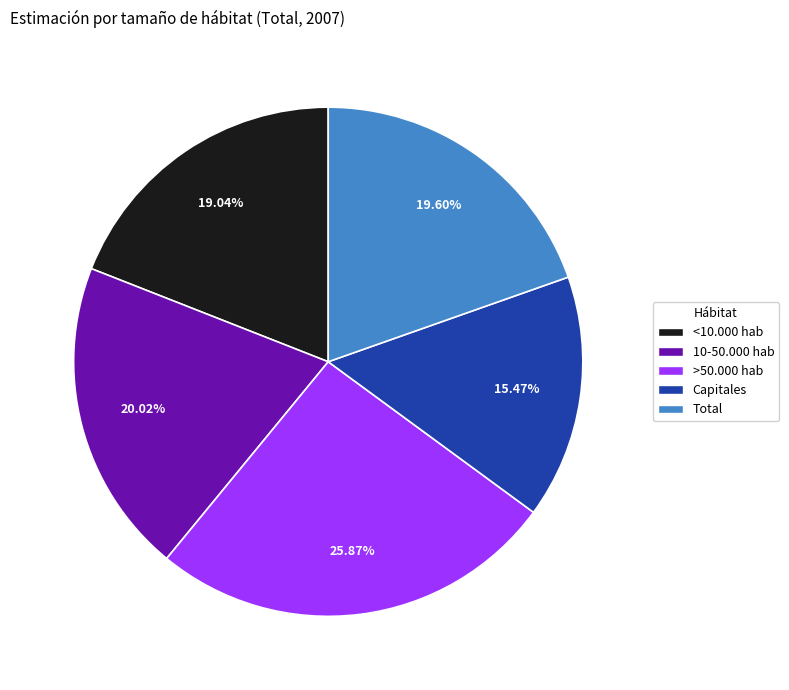

Is it true that >50.000 hab is 26% of the pie?

True